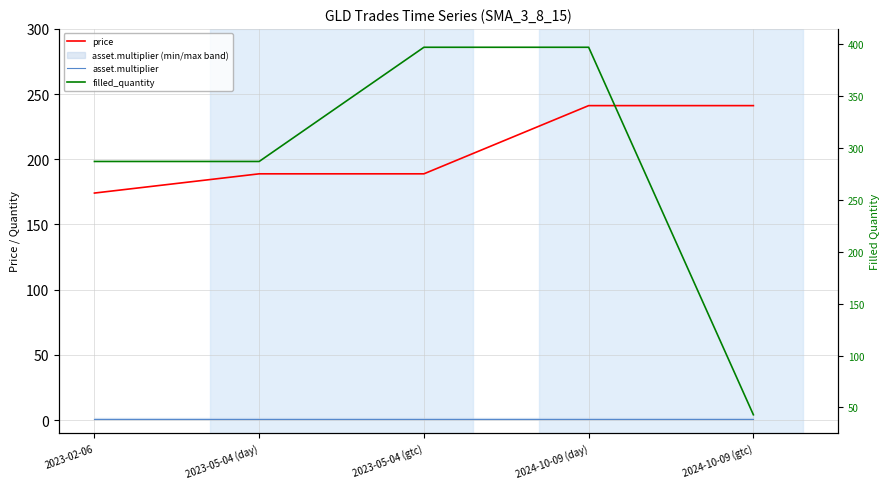

Reading left to right, list all the values displayed in this chart.

price: 2023-02-06=174.1	2023-05-04 (day)=188.9	2023-05-04 (gtc)=188.9	2024-10-09 (day)=241.2	2024-10-09 (gtc)=241.2
asset.multiplier: 2023-02-06=1.0	2023-05-04 (day)=1.0	2023-05-04 (gtc)=1.0	2024-10-09 (day)=1.0	2024-10-09 (gtc)=1.0
filled_quantity: 2023-02-06=287.0	2023-05-04 (day)=287.0	2023-05-04 (gtc)=397.0	2024-10-09 (day)=397.0	2024-10-09 (gtc)=43.0